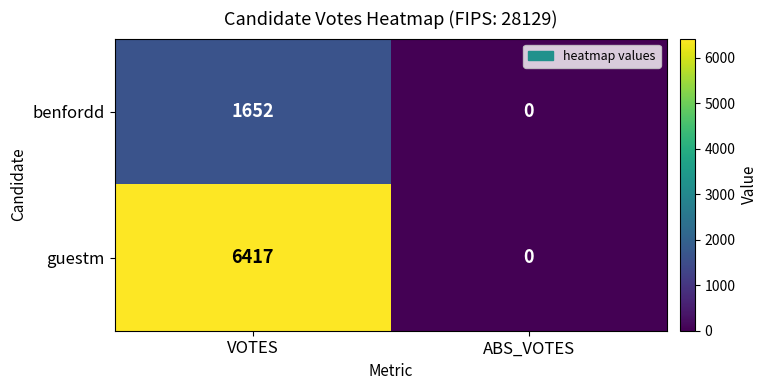

What is the sum of all guestm values?

6417